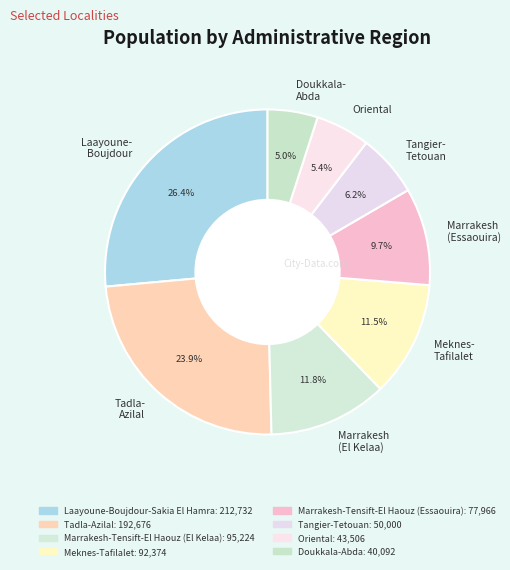

Is the sum of Marrakesh (El Kelaa) and Tangier- Tetouan greater than half?

No